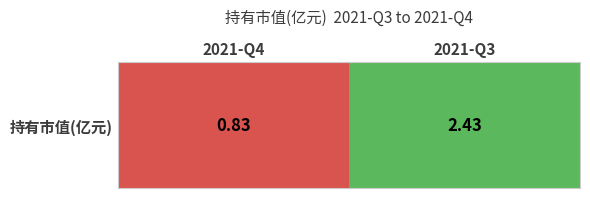

Rank the categories by value from lowest to highest.

2021-Q4, 2021-Q3